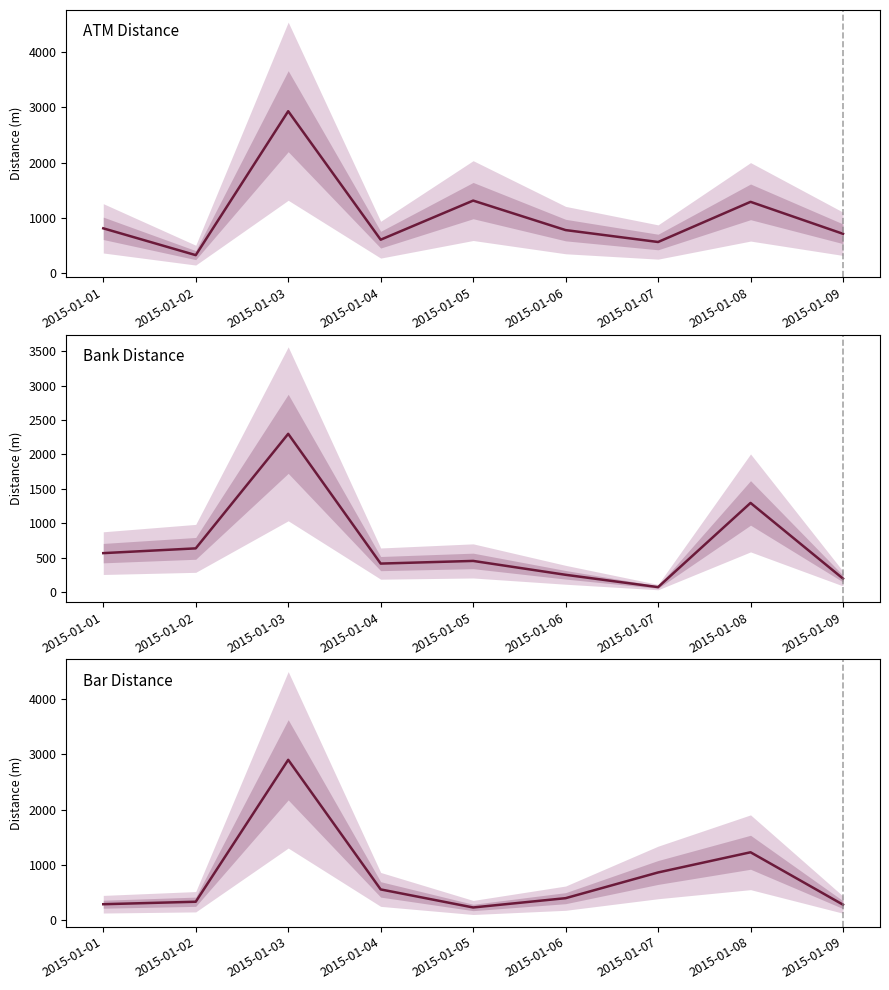

Is it true that bar_dist equals 2902.8 at 2015-01-03?

True